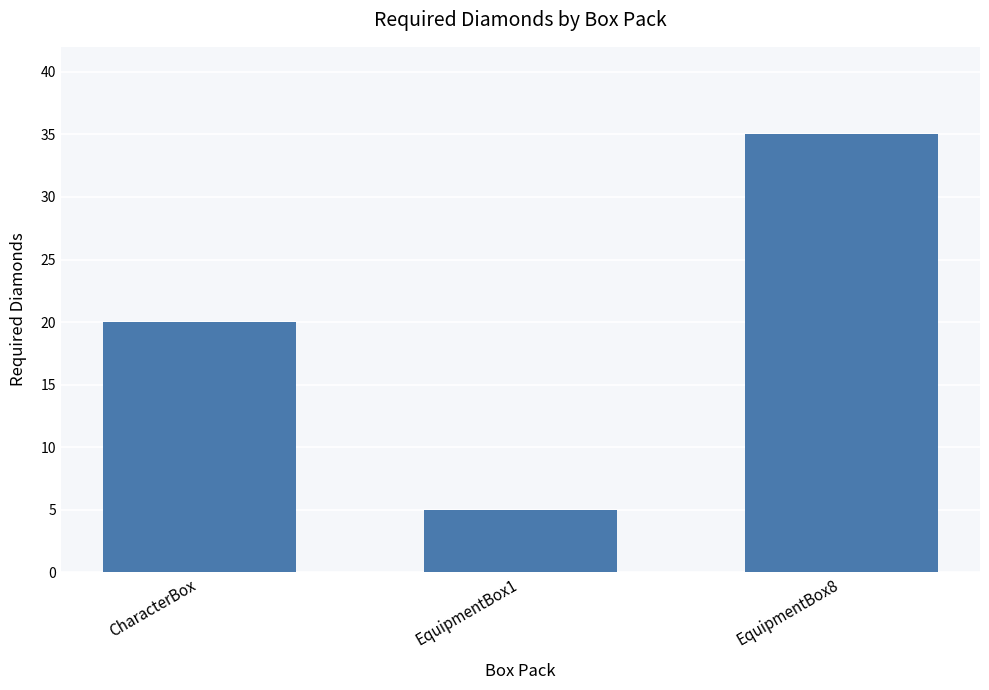

List the labels in order of value, smallest first.

EquipmentBox1, CharacterBox, EquipmentBox8